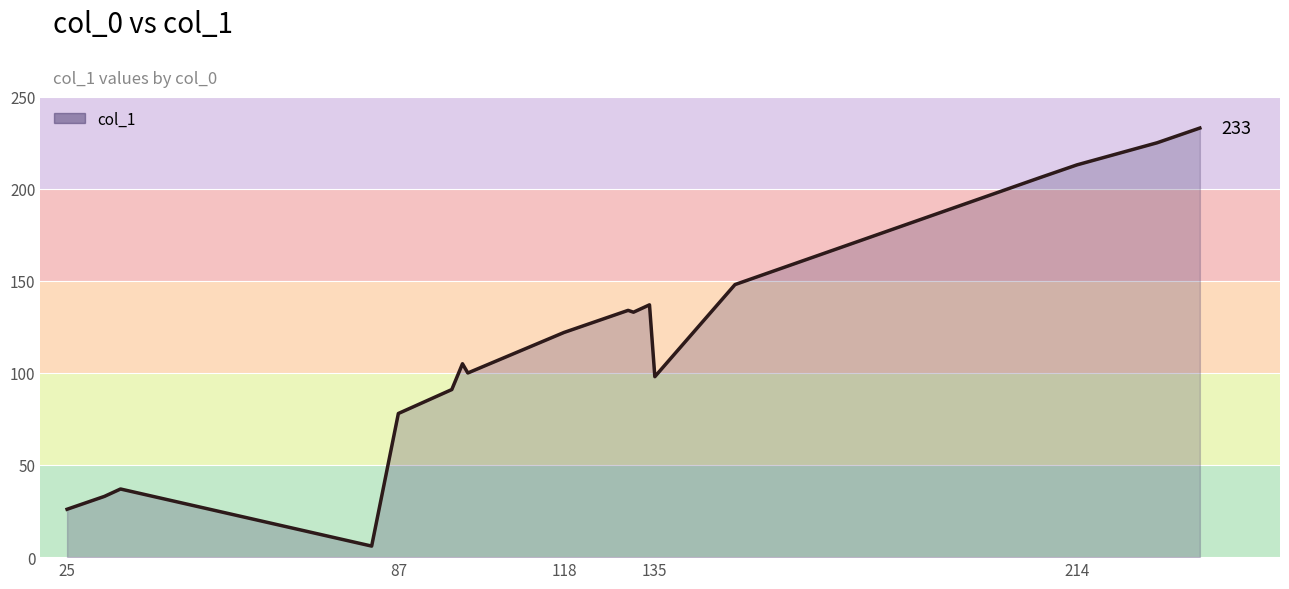

What is the greatest value displayed?

233